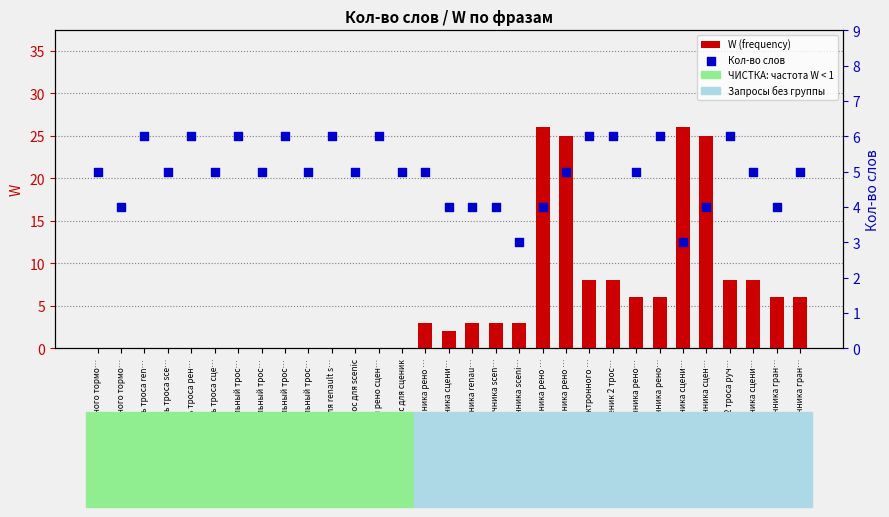

Which series contains the highest Y value?

W (frequency)